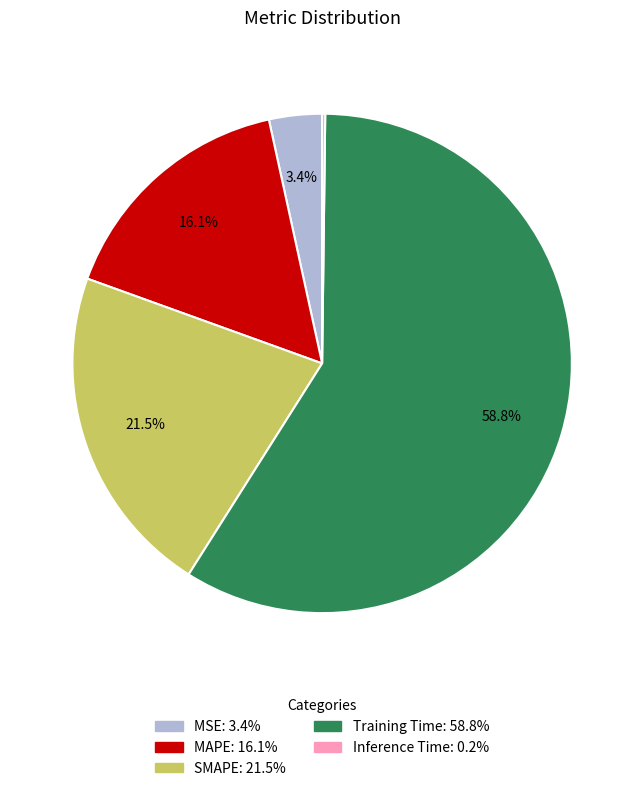

Which slice is the largest?

Training Time